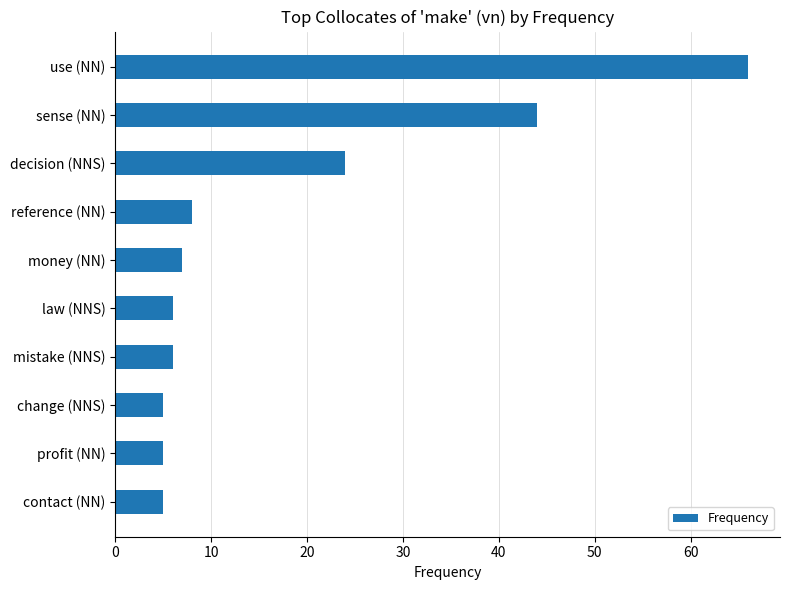

What is the greatest value displayed?

66